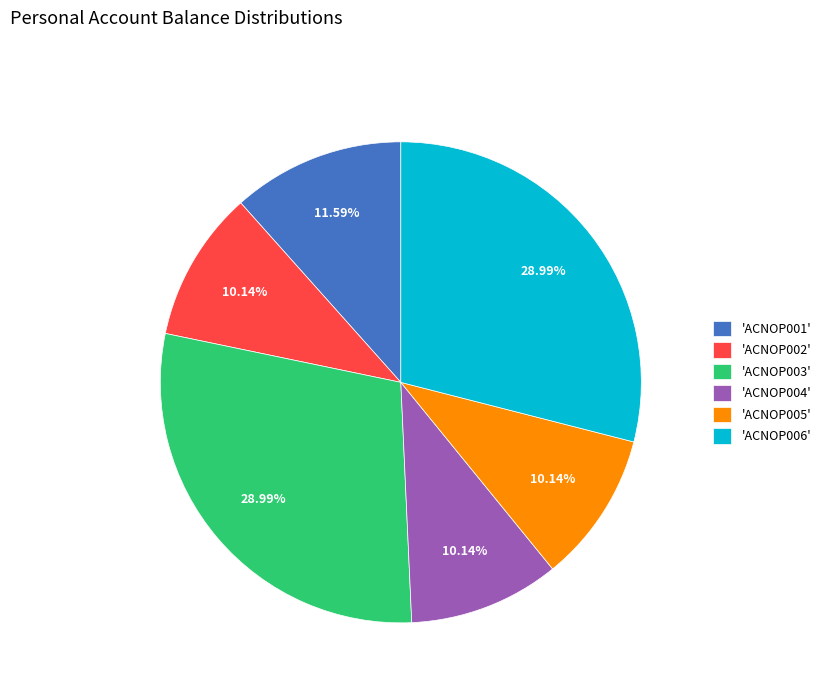

Count the number of slices in the pie.

6